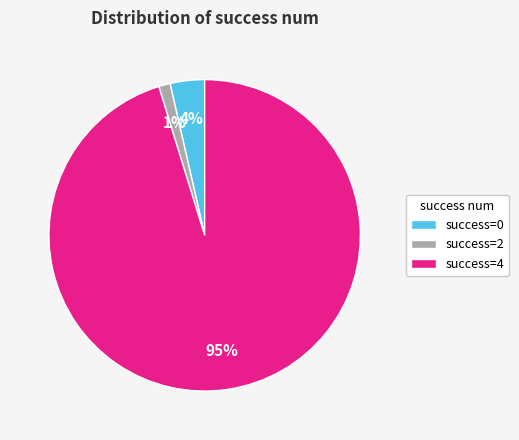

Which has a higher value, success=2 or success=4?

success=4